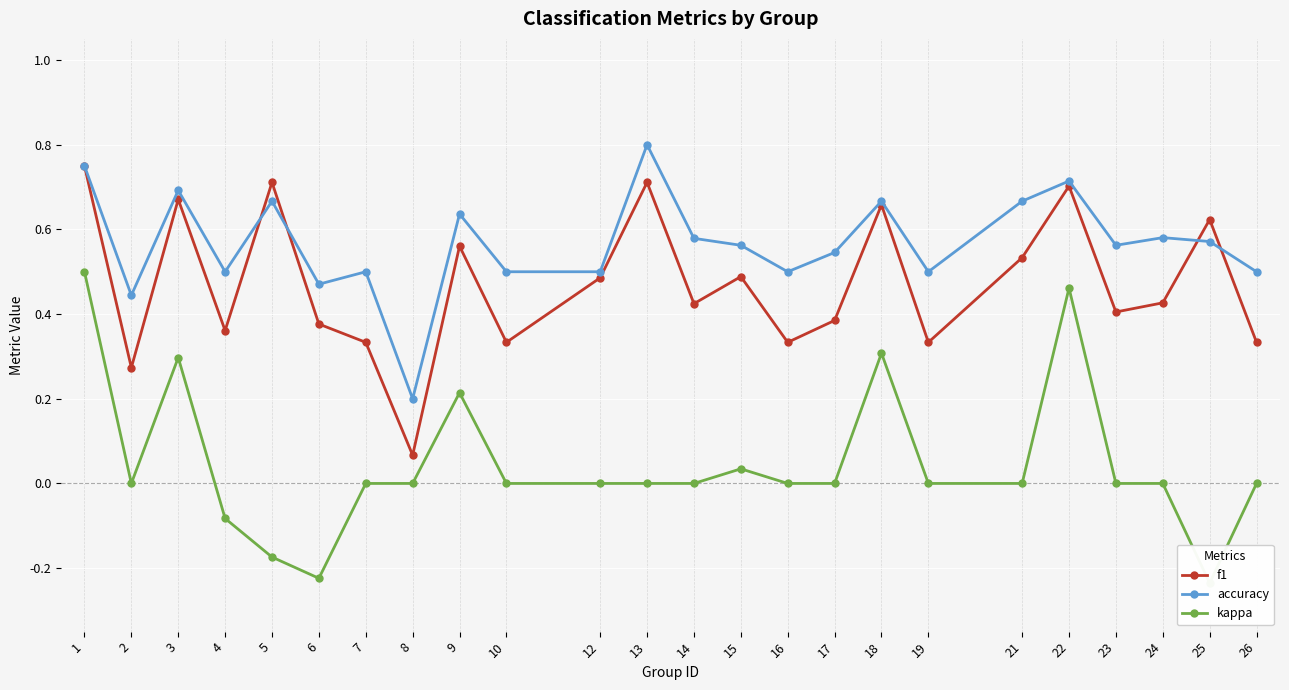

Reading left to right, transcribe all the data shown in this chart.

f1: 0.8	0.3	0.7	0.4	0.7	0.4	0.3	0.1	0.6	0.3	0.5	0.7	0.4	0.5	0.3	0.4	0.7	0.3	0.5	0.7	0.4	0.4	0.6	0.3
accuracy: 0.8	0.4	0.7	0.5	0.7	0.5	0.5	0.2	0.6	0.5	0.5	0.8	0.6	0.6	0.5	0.5	0.7	0.5	0.7	0.7	0.6	0.6	0.6	0.5
kappa: 0.5	0.0	0.3	-0.1	-0.2	-0.2	0.0	0.0	0.2	0.0	0.0	0.0	0.0	0.0	0.0	0.0	0.3	0.0	0.0	0.5	0.0	0.0	-0.2	0.0